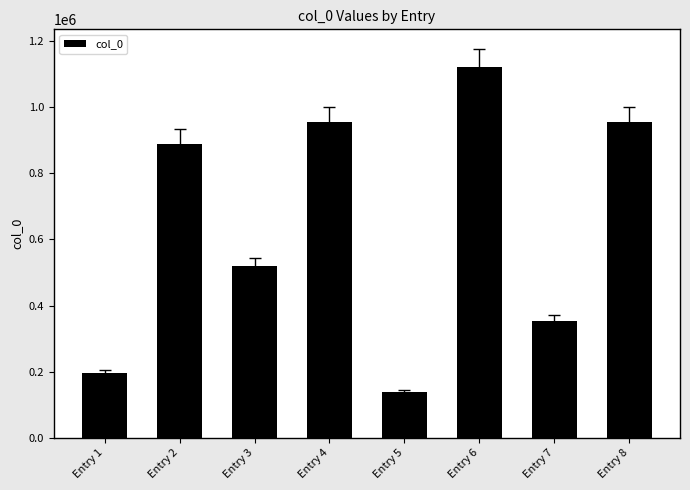

Between Entry 1 and Entry 3, which is larger?

Entry 3